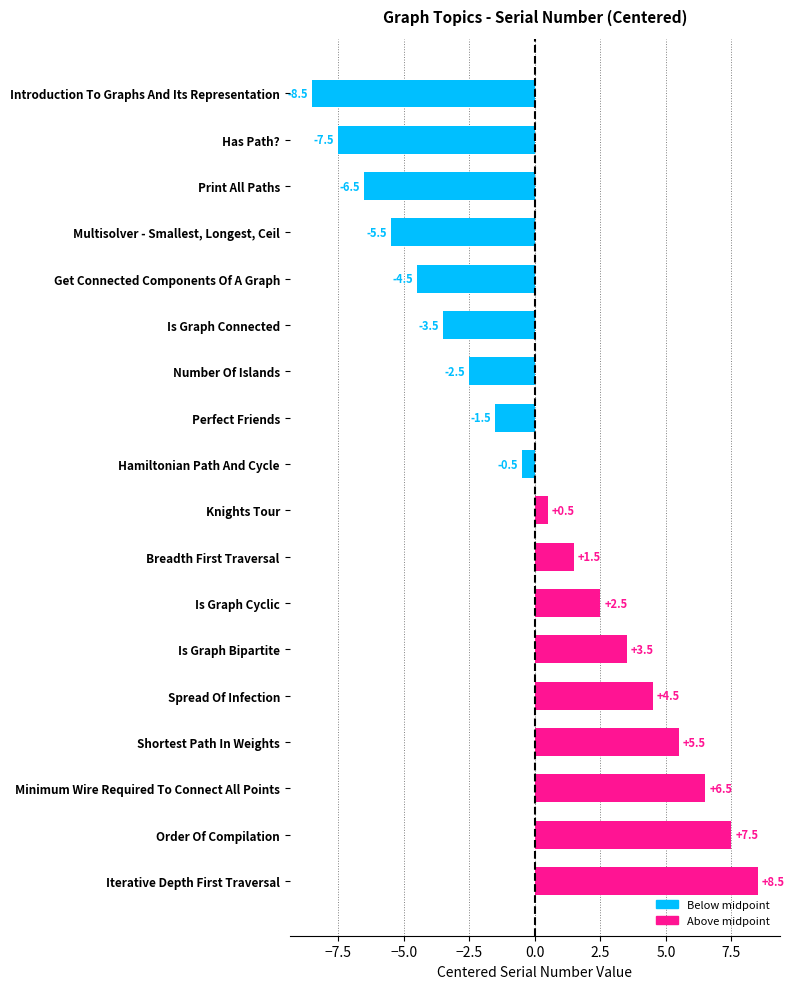

What is the difference between the maximum and minimum values?

17.0